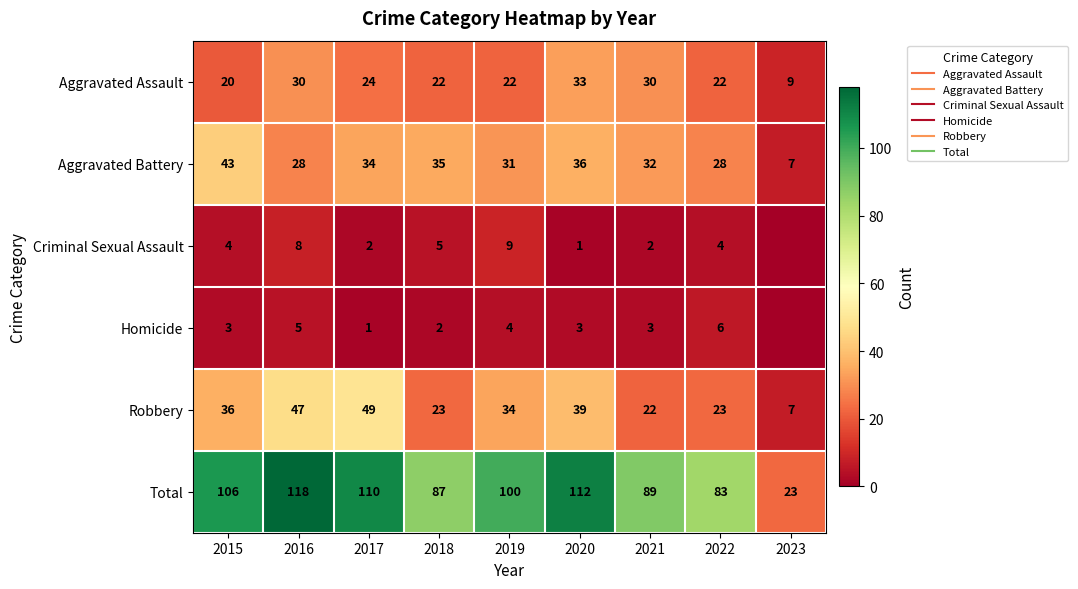

Where is Homicide nearest to the value 3?

2015